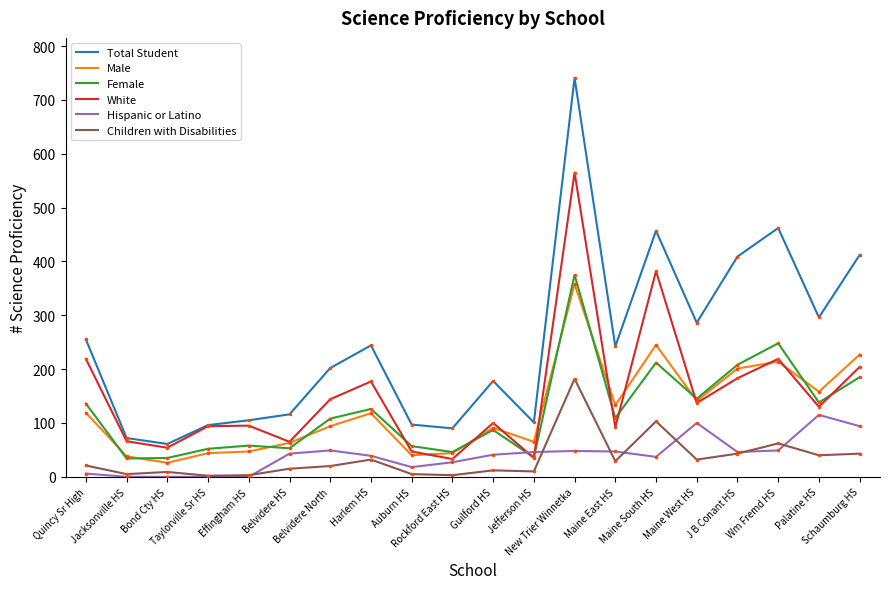

Which series has the widest spread of values?

Total Student